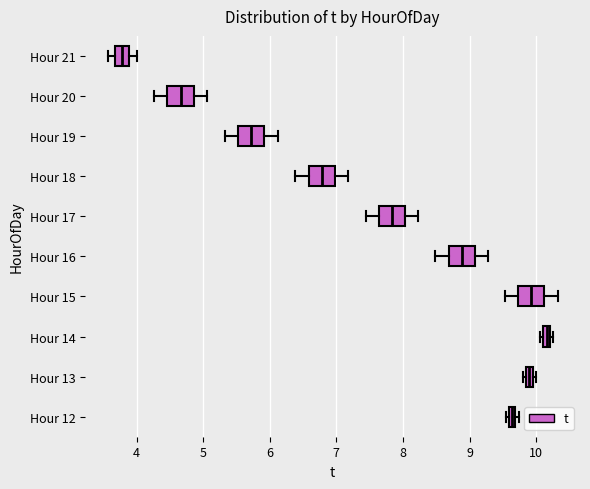

Where does the right whisker of the box for Hour 15 end on the x-axis? The values are not printed on the chart, so give them approximately, as read against the axis.

10.3